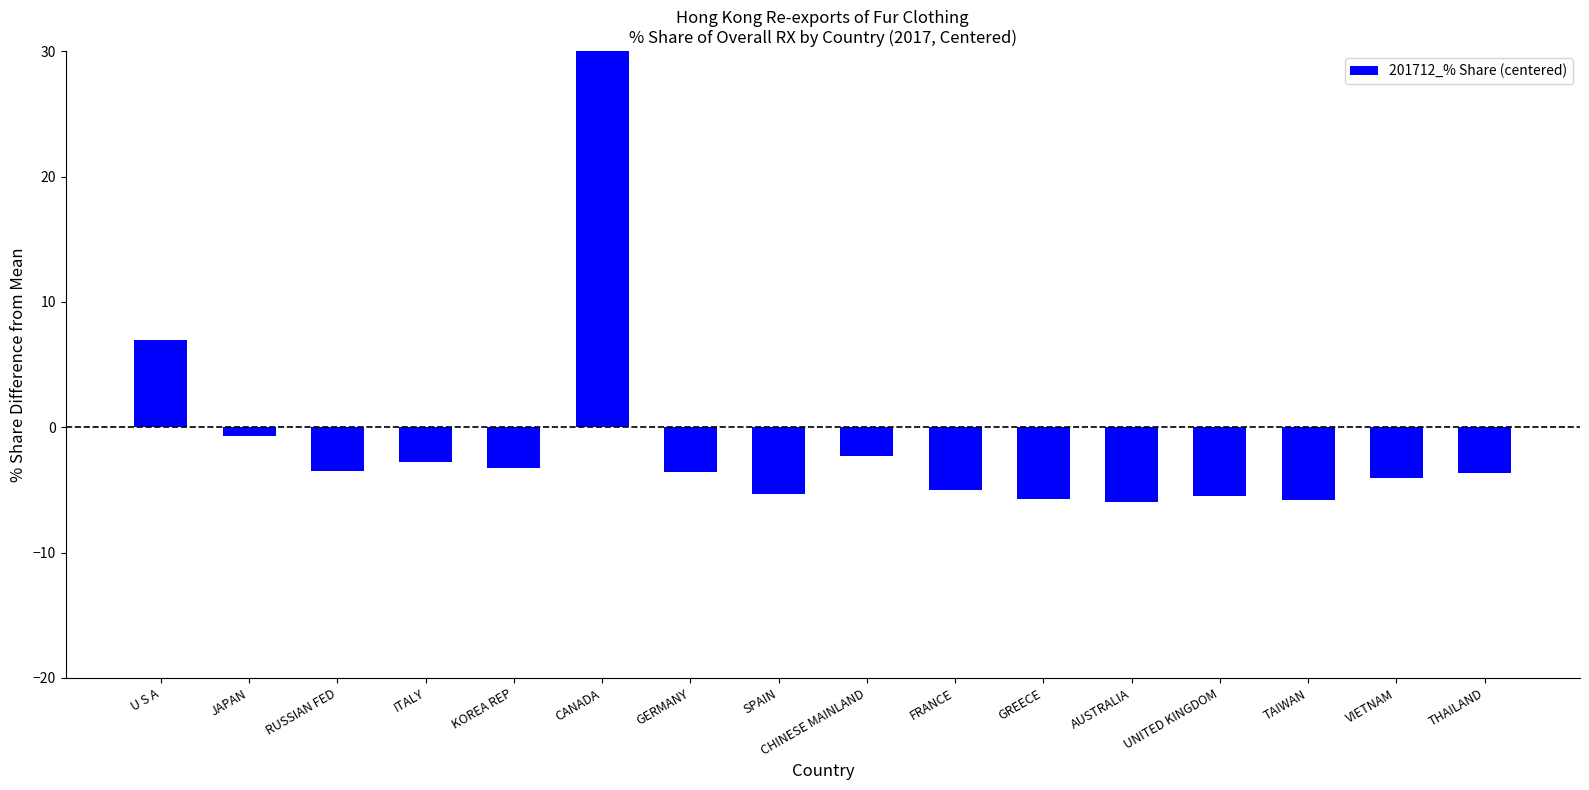

Is it true that the value at CHINESE MAINLAND is -3.9?

False